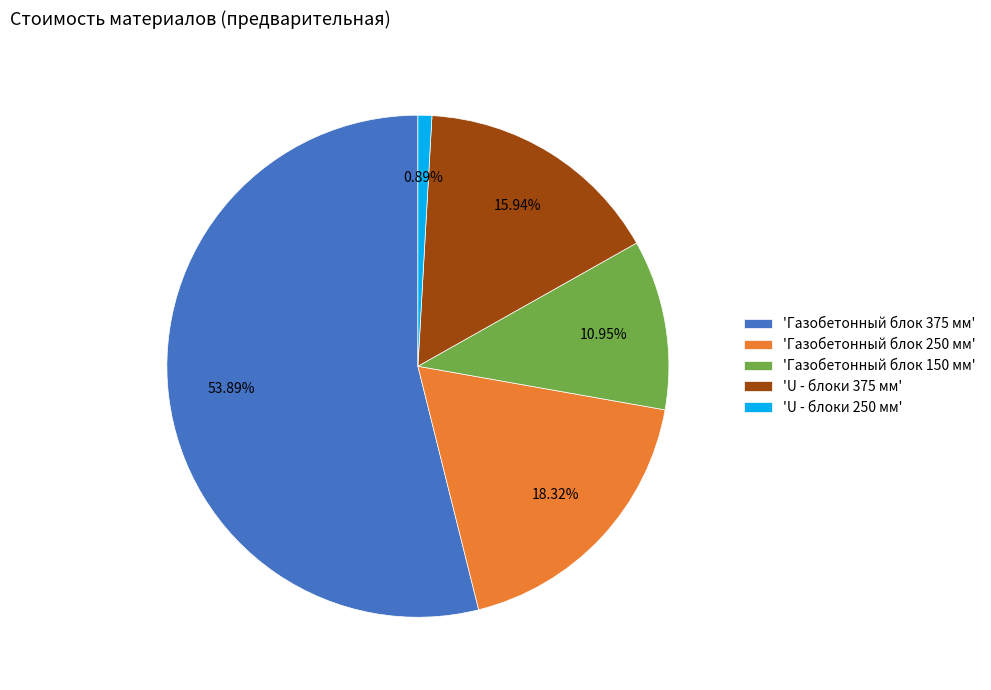

Does 'Газобетонный блок 375 мм' account for over 50% of the chart?

Yes